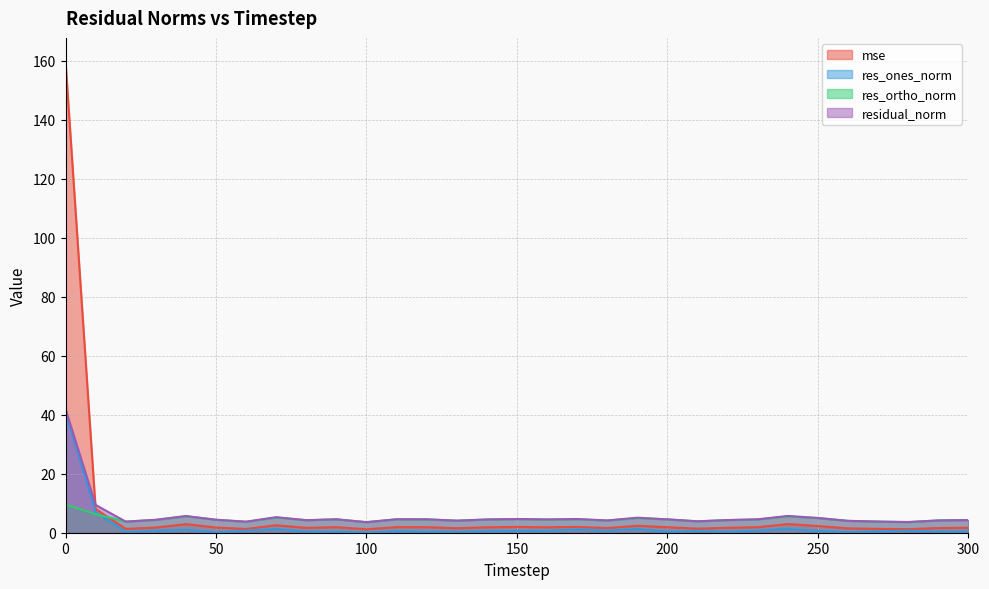

Which label corresponds to the smallest value in the chart?

100